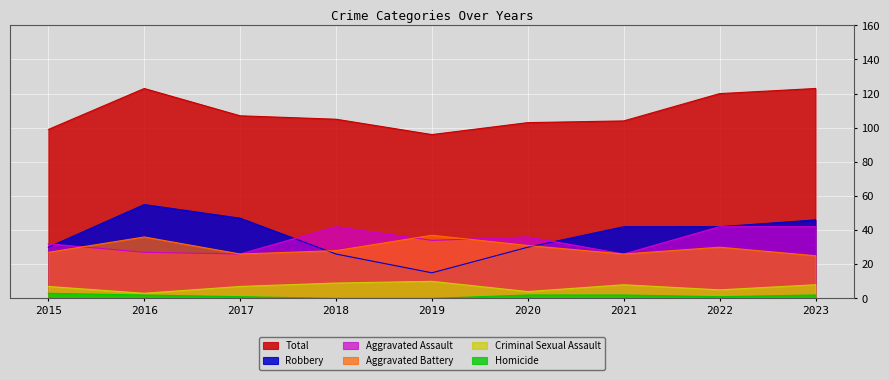

Reading left to right, list all the values displayed in this chart.

Aggravated Assault: 2015=32	2016=27	2017=26	2018=42	2019=34	2020=36	2021=26	2022=42	2023=42
Aggravated Battery: 2015=27	2016=36	2017=26	2018=28	2019=37	2020=31	2021=26	2022=30	2023=25
Criminal Sexual Assault: 2015=7	2016=3	2017=7	2018=9	2019=10	2020=4	2021=8	2022=5	2023=8
Homicide: 2015=3	2016=2	2017=1	2018=0	2019=0	2020=2	2021=2	2022=1	2023=2
Robbery: 2015=30	2016=55	2017=47	2018=26	2019=15	2020=30	2021=42	2022=42	2023=46
Total: 2015=99	2016=123	2017=107	2018=105	2019=96	2020=103	2021=104	2022=120	2023=123